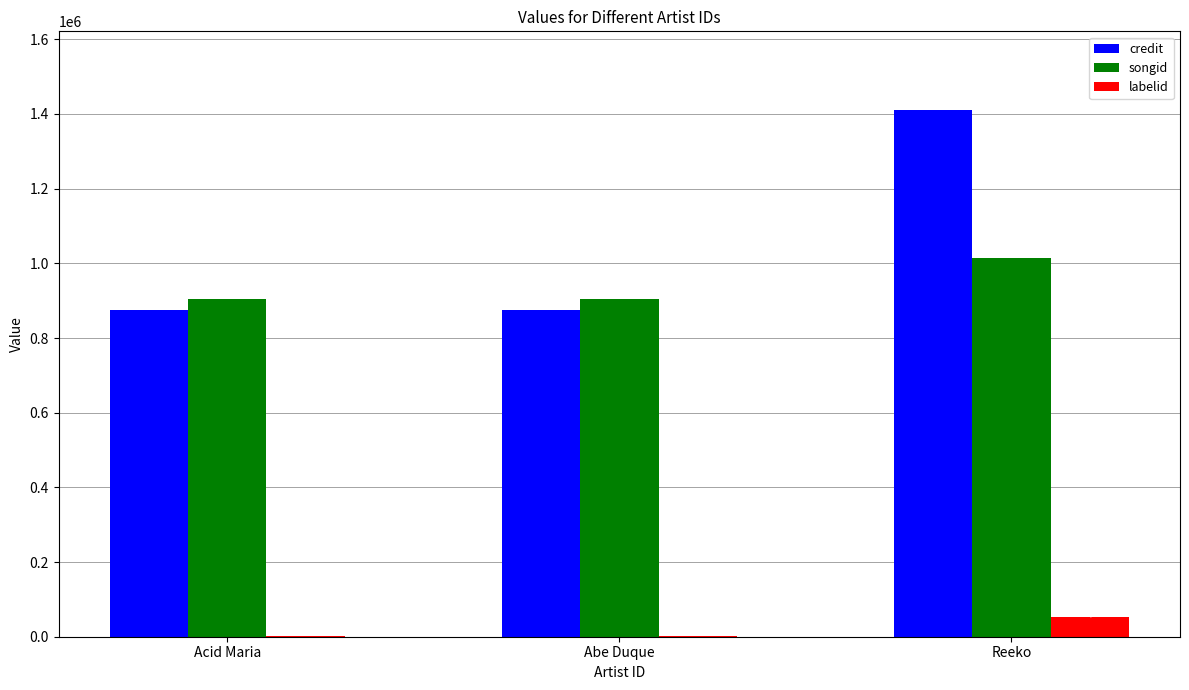

The value of credit at Abe Duque is 873871. True or false?

True